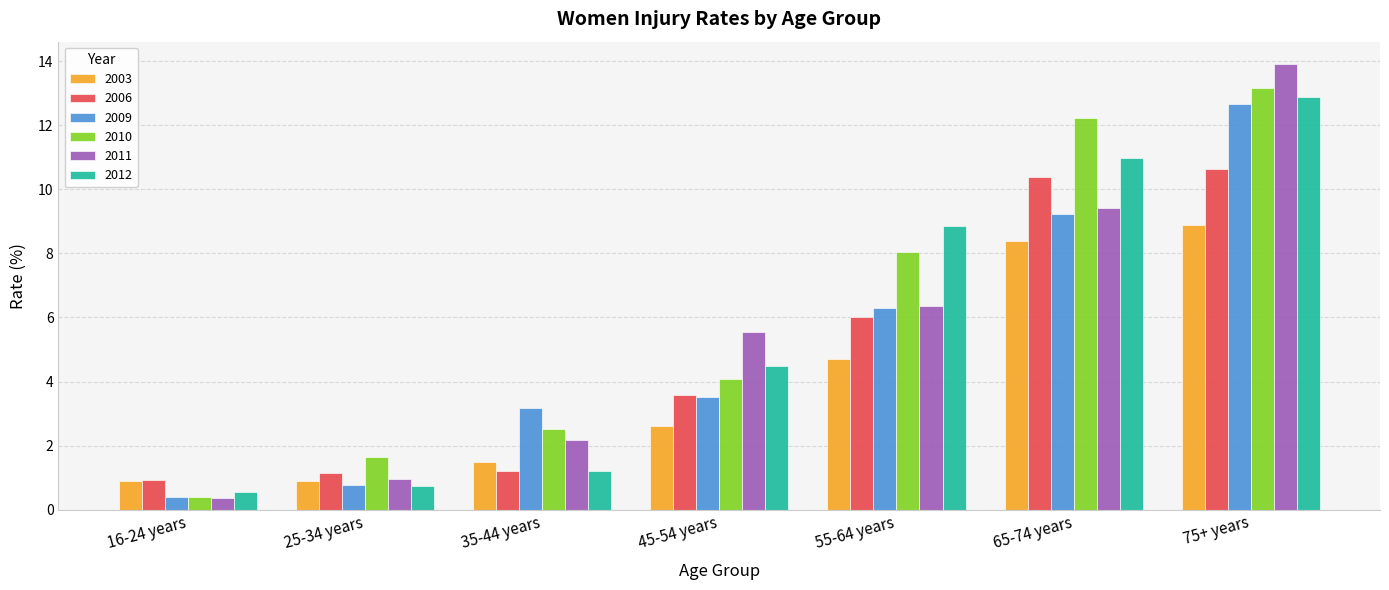

What is the minimum value shown in the chart?

0.4